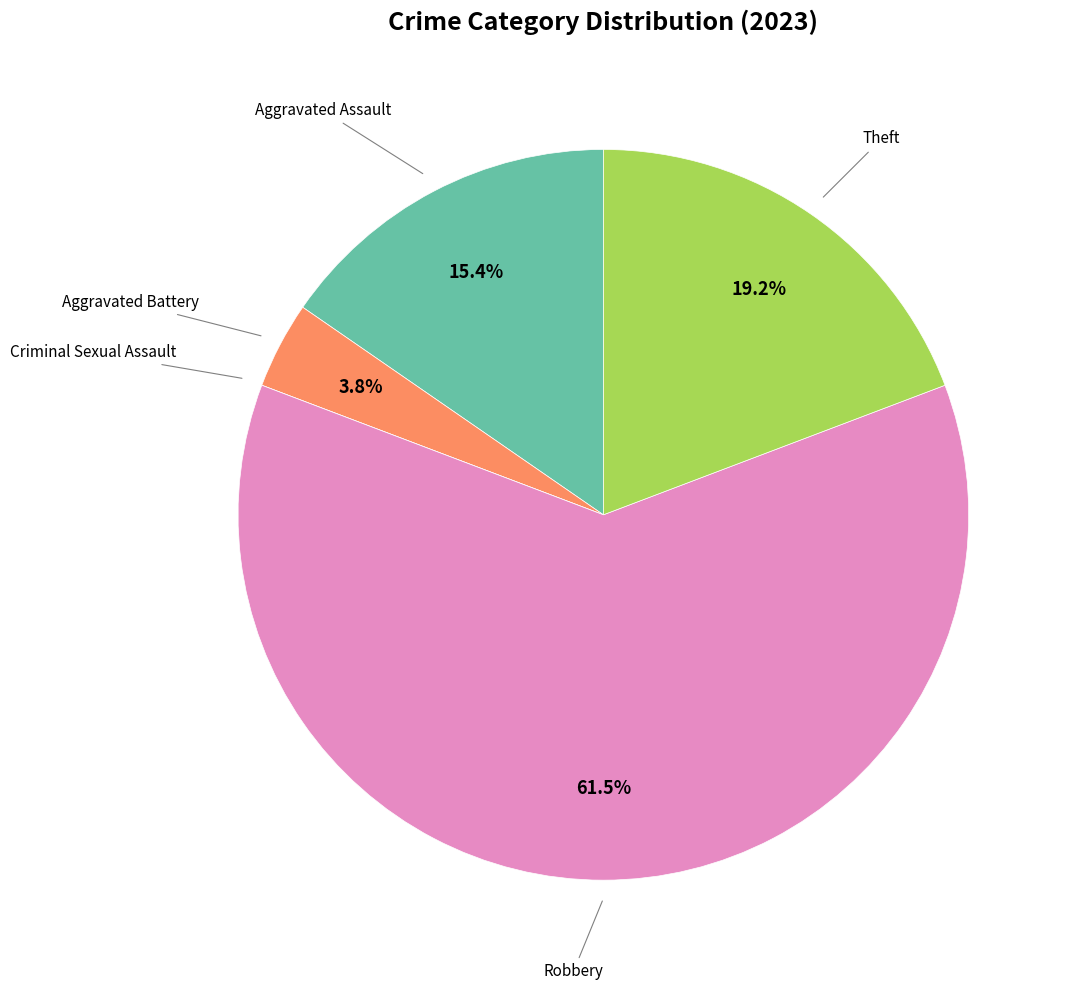

Is there any slice that represents more than half of the pie?

Yes